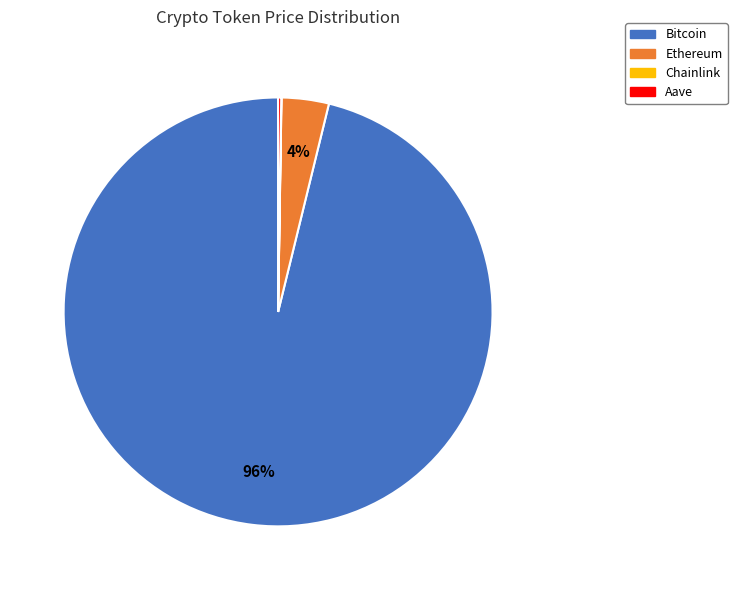

Do Ethereum and Bitcoin together represent more than half of the pie?

Yes